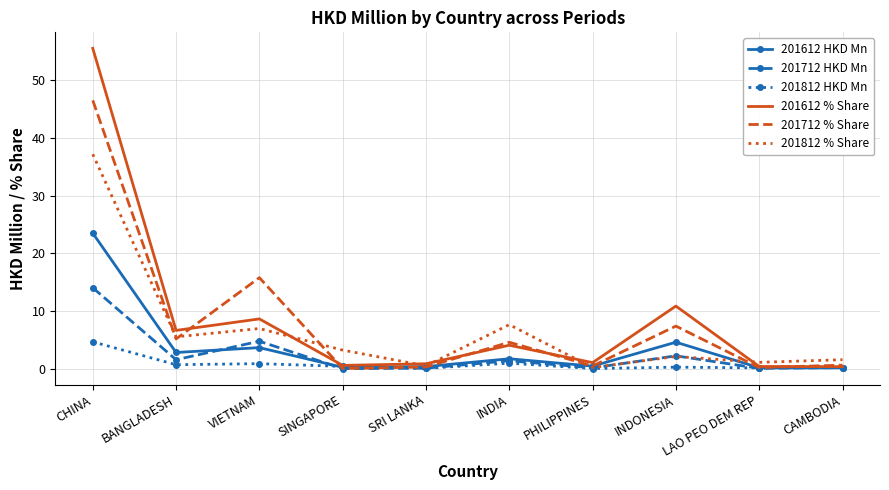

What is the highest value of the 201812 HKD Mn series?

4.7